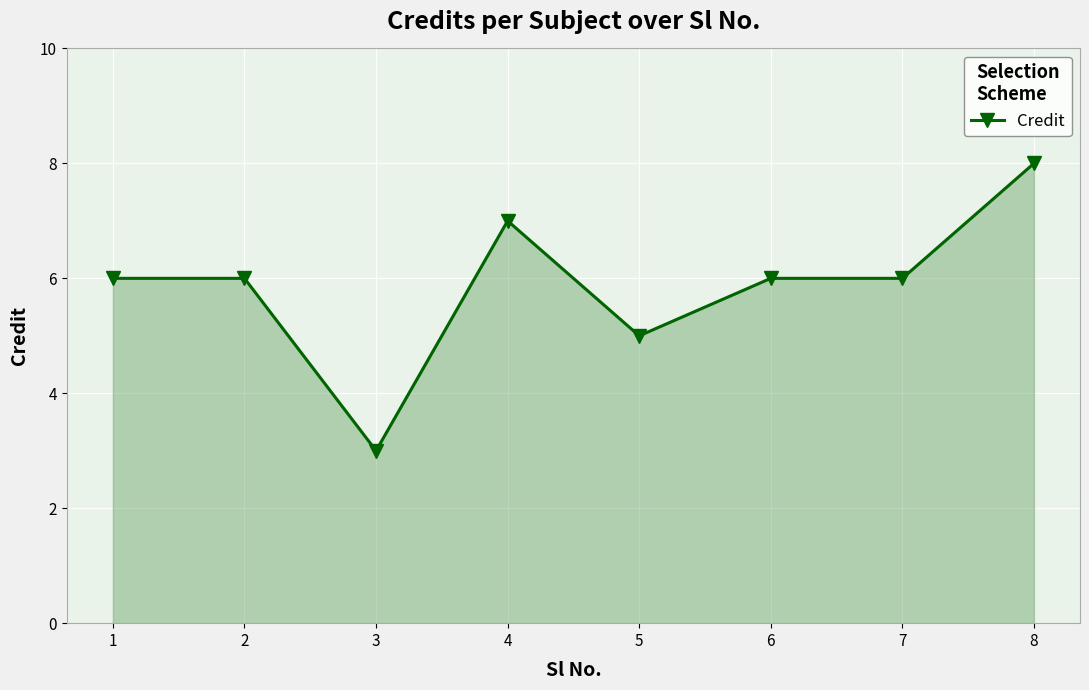

What is the value of the 2nd point from the left?

6